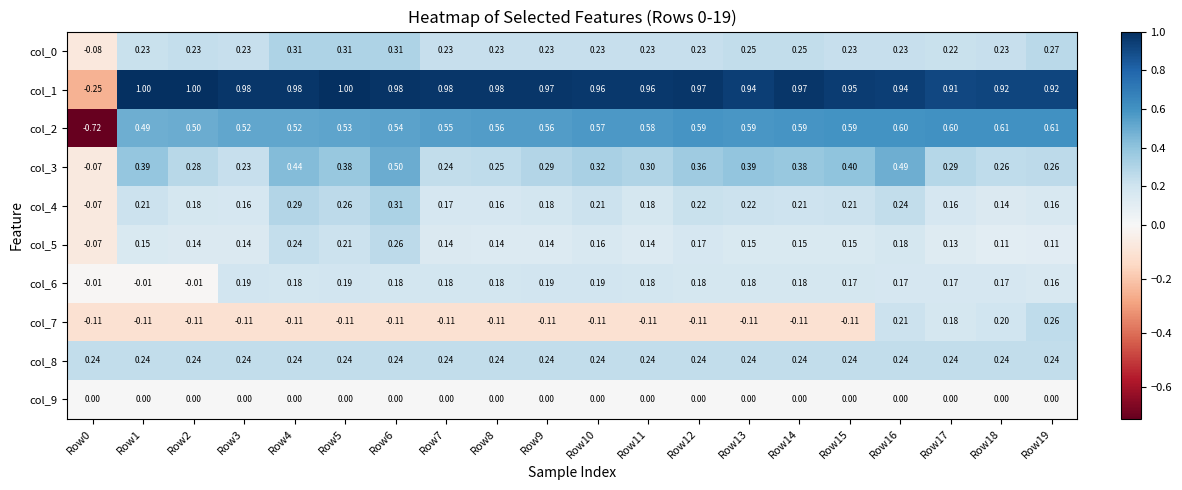

Is the value of col_9 at Row10 greater than the value of col_2 at Row19?

No